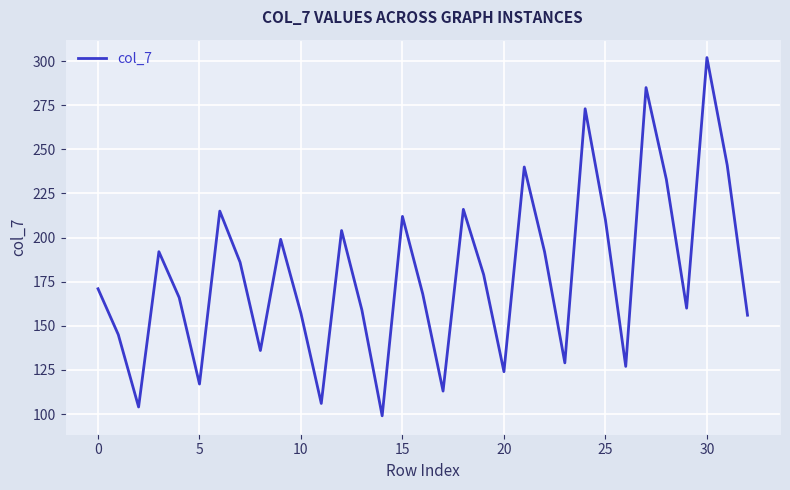

What is the difference between the maximum and minimum values?

203